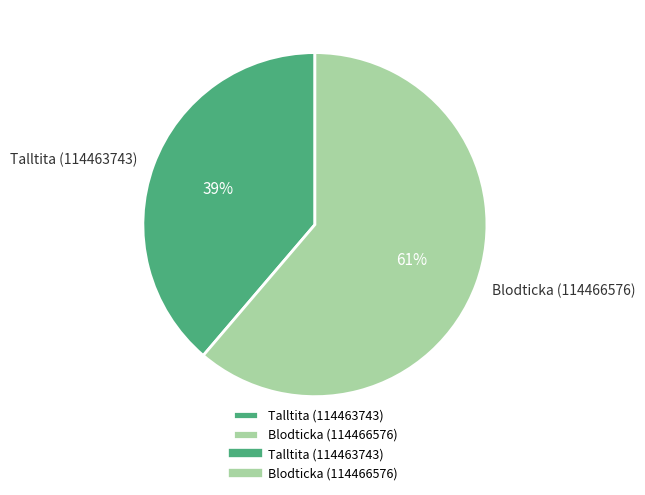

To the nearest percent, what is the difference between the Talltita (114463743) and Blodticka (114466576) slice percentages?

22%